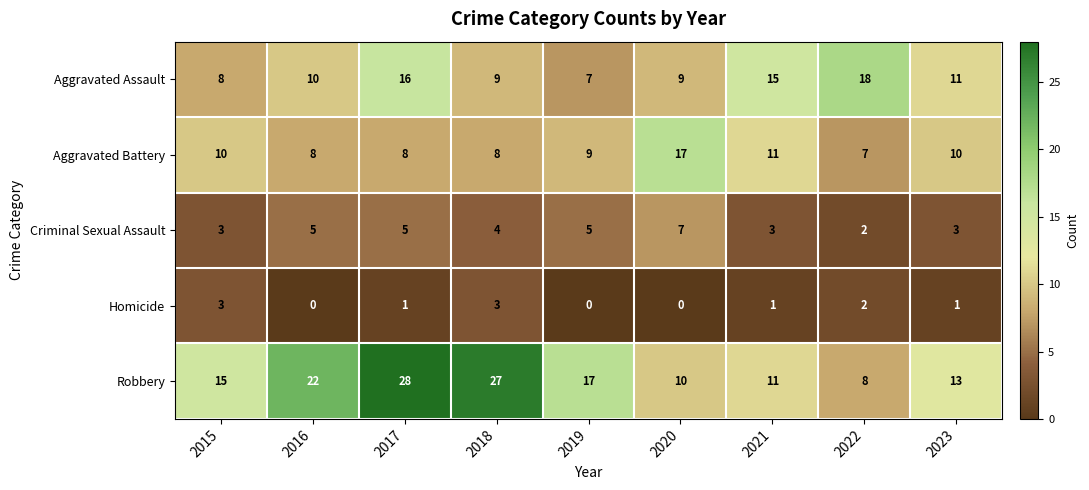

At how many categories does at least one series exceed 3?

9